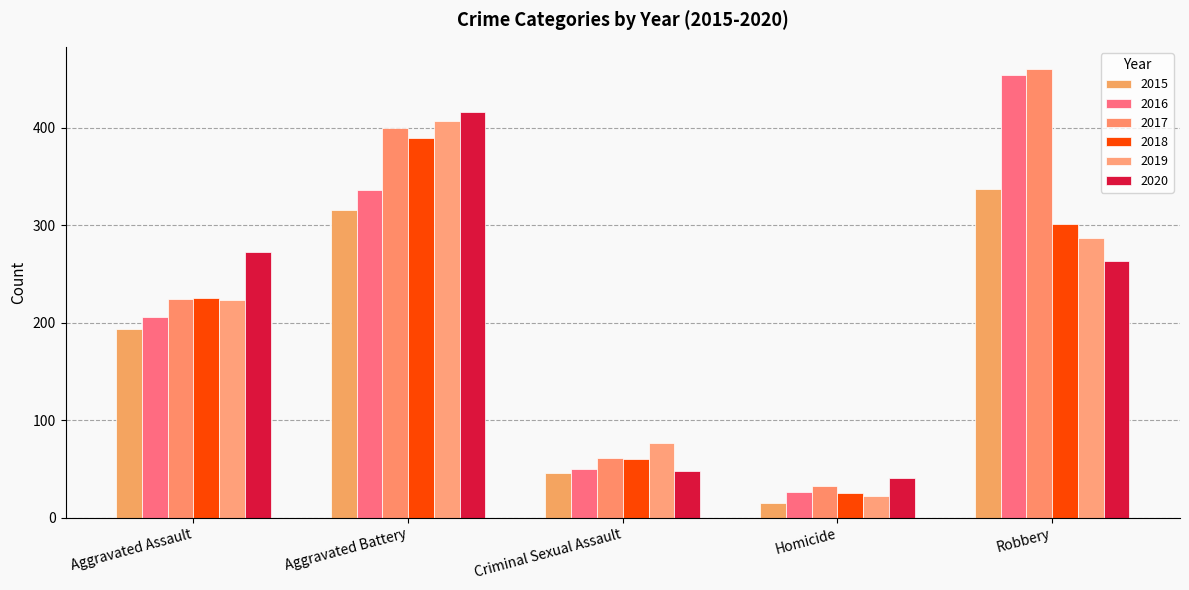

What is the total value across all series at Aggravated Battery?

2264